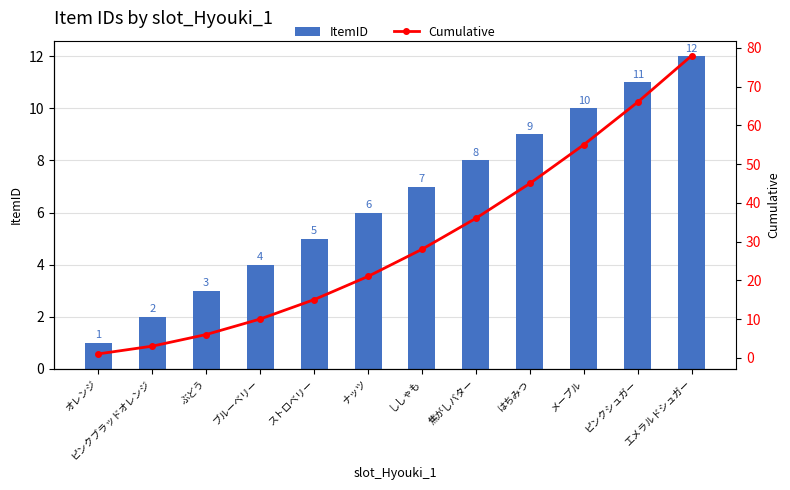

What is the spread (max minus min) of values at ピンクシュガー?

55